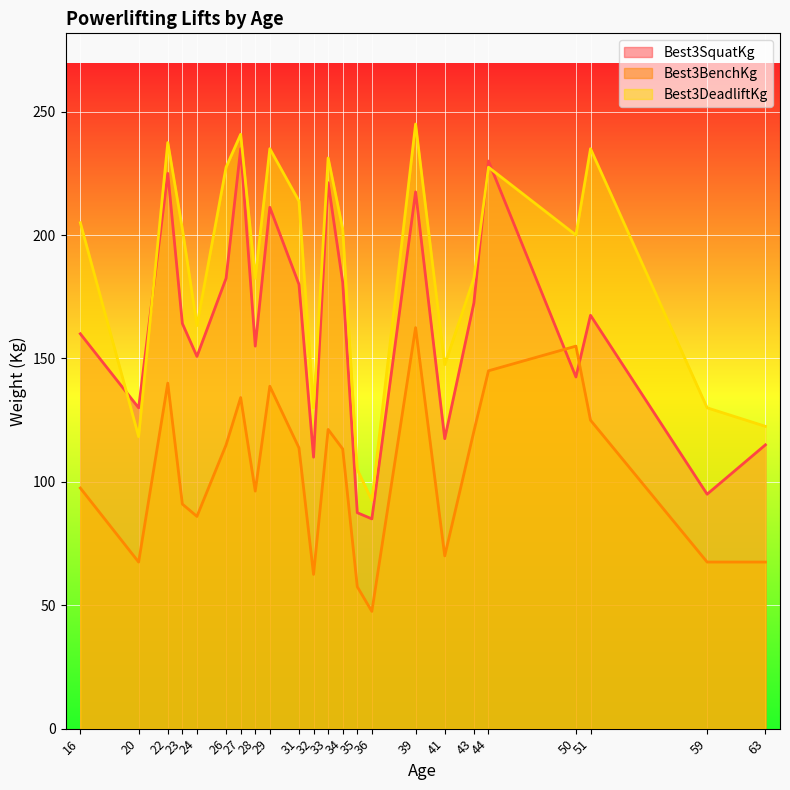

List the series in order of their overall mean, highest first.

Best3DeadliftKg, Best3SquatKg, Best3BenchKg